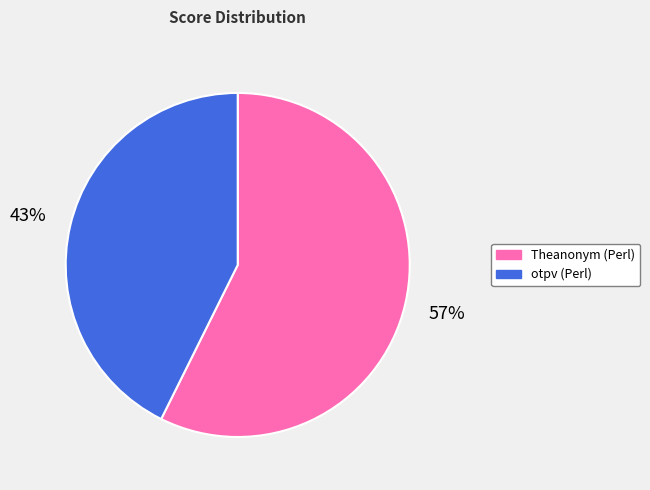

To the nearest percent, what is the average slice percentage?

50%